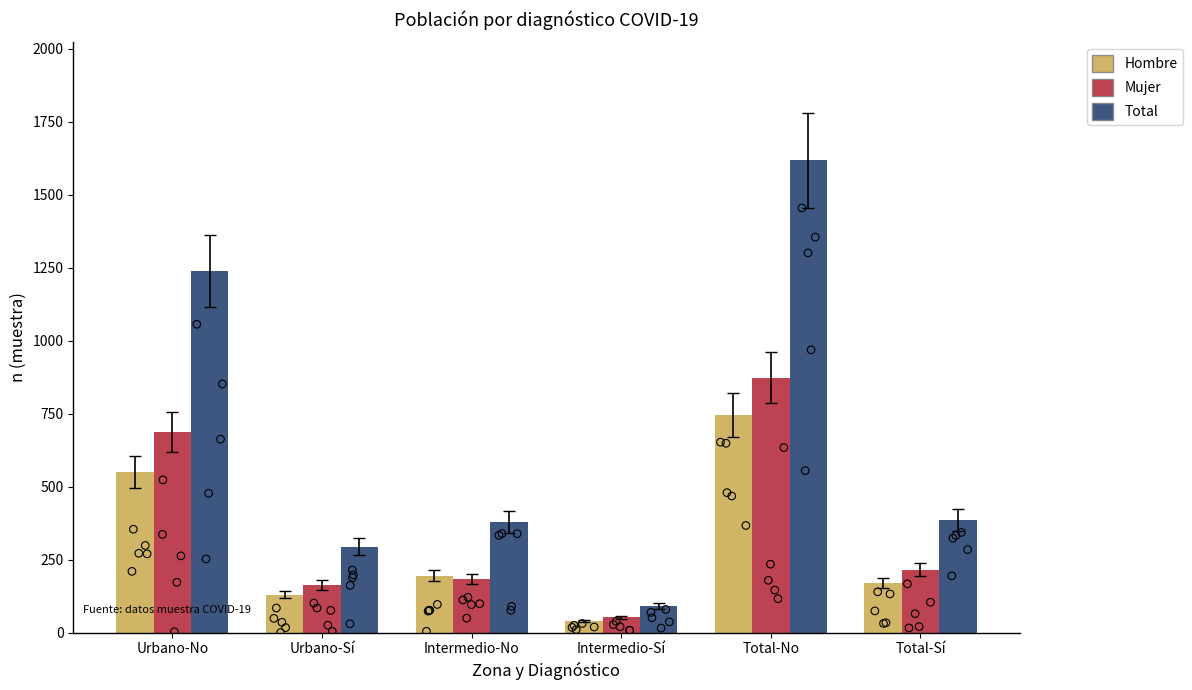

Which series contains the lowest Y value?

Hombre